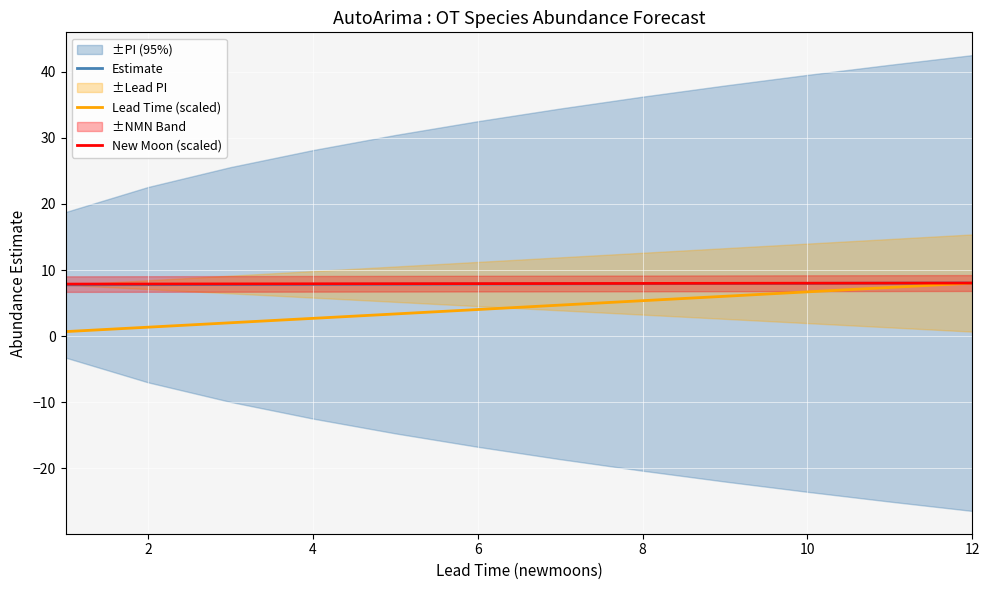

What is the highest value of the Estimate series?

8.0